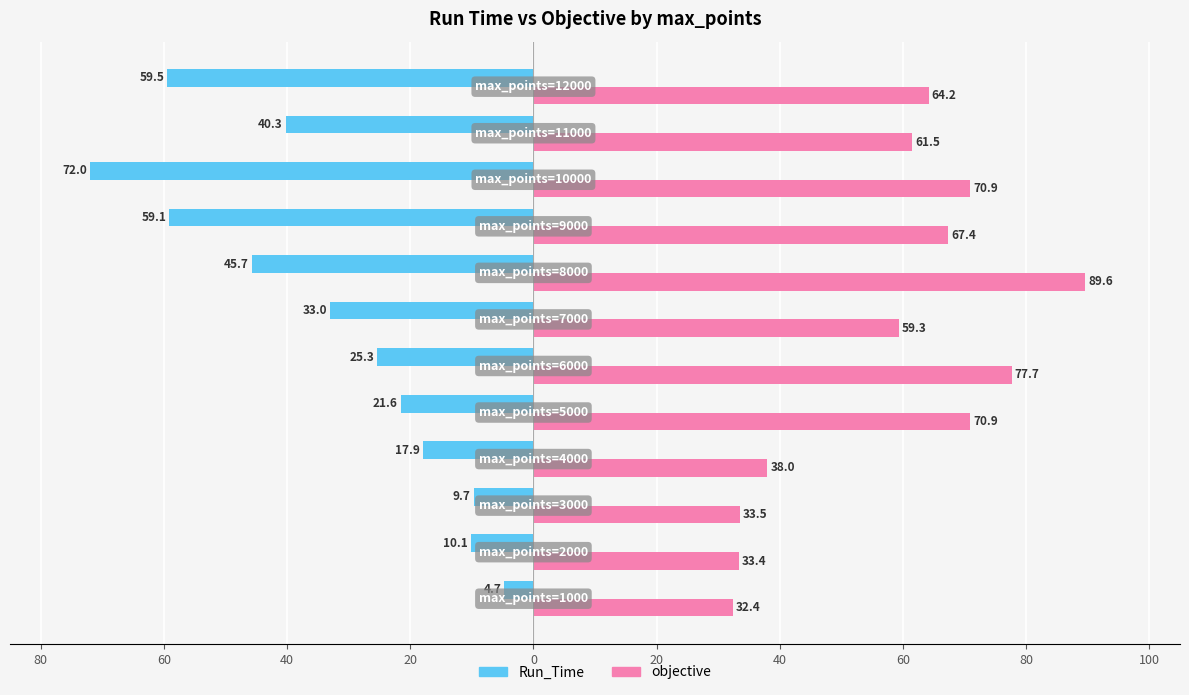

What are all the series names shown in the legend?

Run_Time, objective